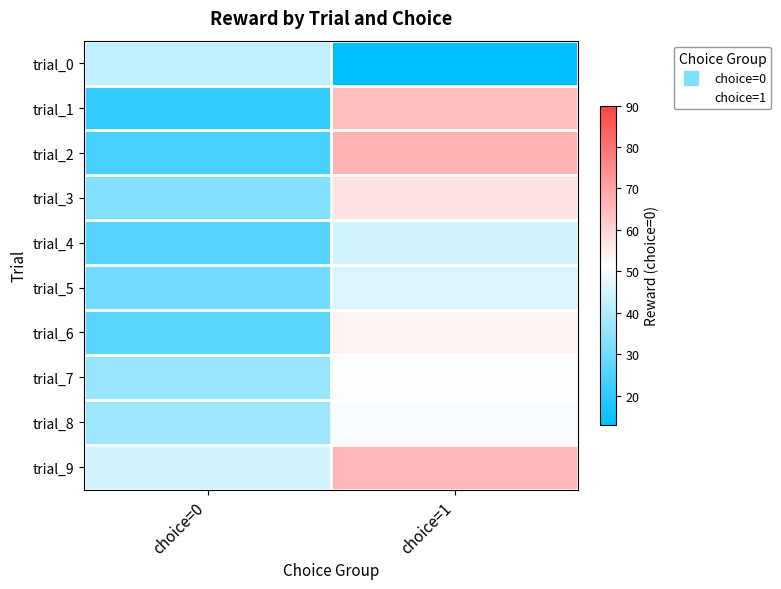

Reading left to right, transcribe all the data shown in this chart.

trial_0: choice=0=42	choice=1=13
trial_1: choice=0=21	choice=1=65
trial_2: choice=0=24	choice=1=67
trial_3: choice=0=33	choice=1=57
trial_4: choice=0=26	choice=1=45
trial_5: choice=0=30	choice=1=46
trial_6: choice=0=27	choice=1=54
trial_7: choice=0=36	choice=1=52
trial_8: choice=0=37	choice=1=50
trial_9: choice=0=45	choice=1=66